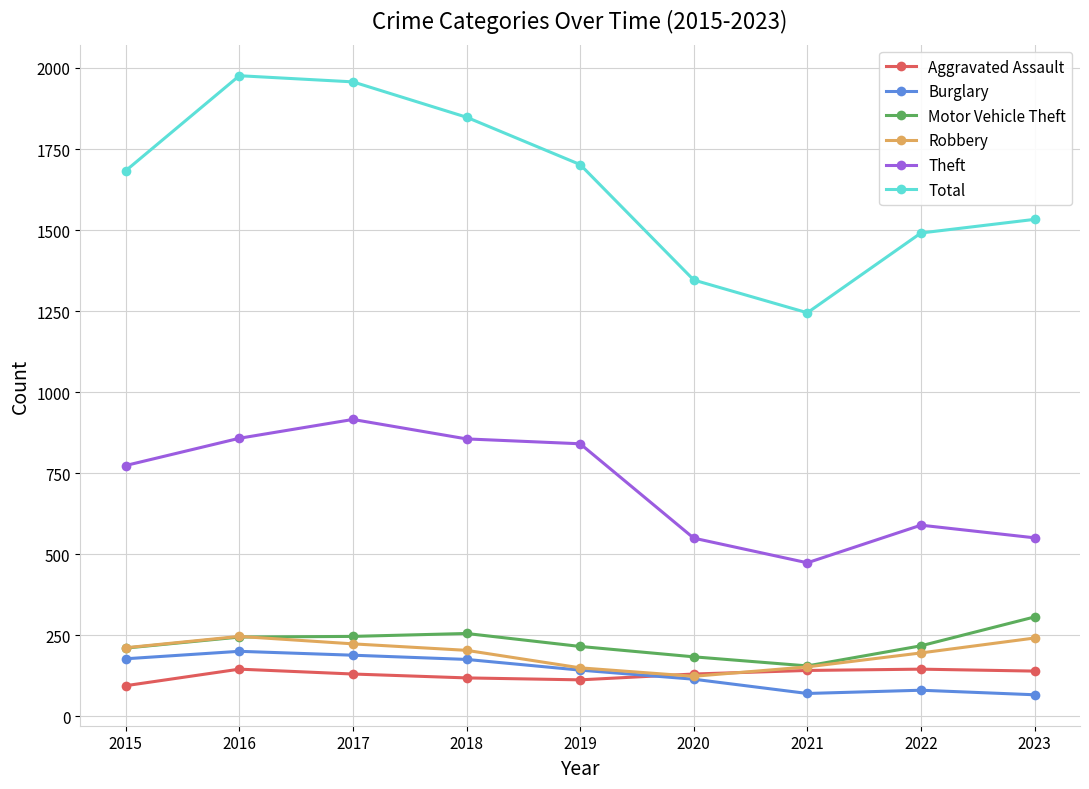

At 2017, list the series in order from smallest to largest.

Aggravated Assault, Burglary, Robbery, Motor Vehicle Theft, Theft, Total